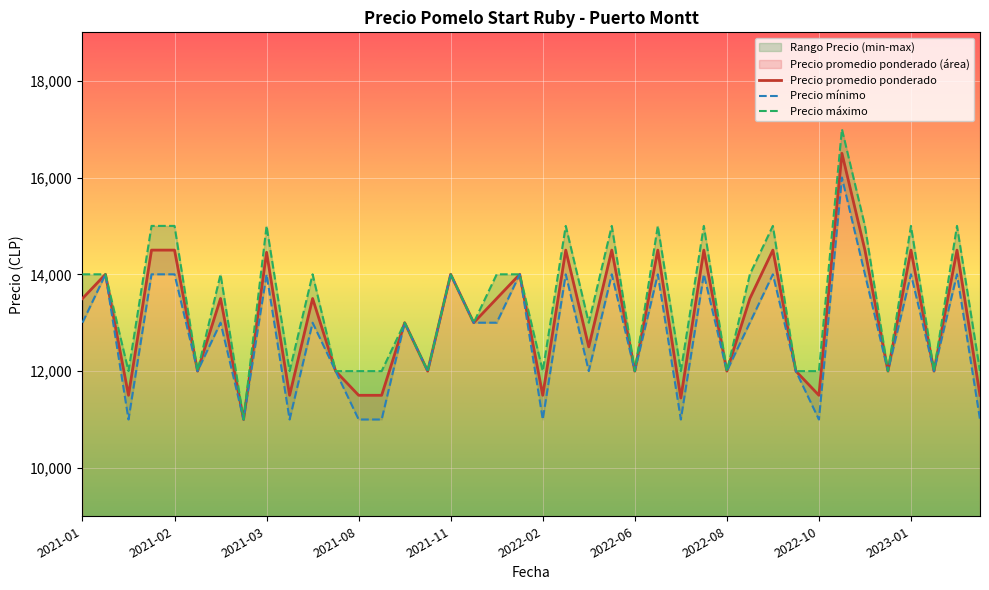

What is the label of the 10th point from the left?

2021-05